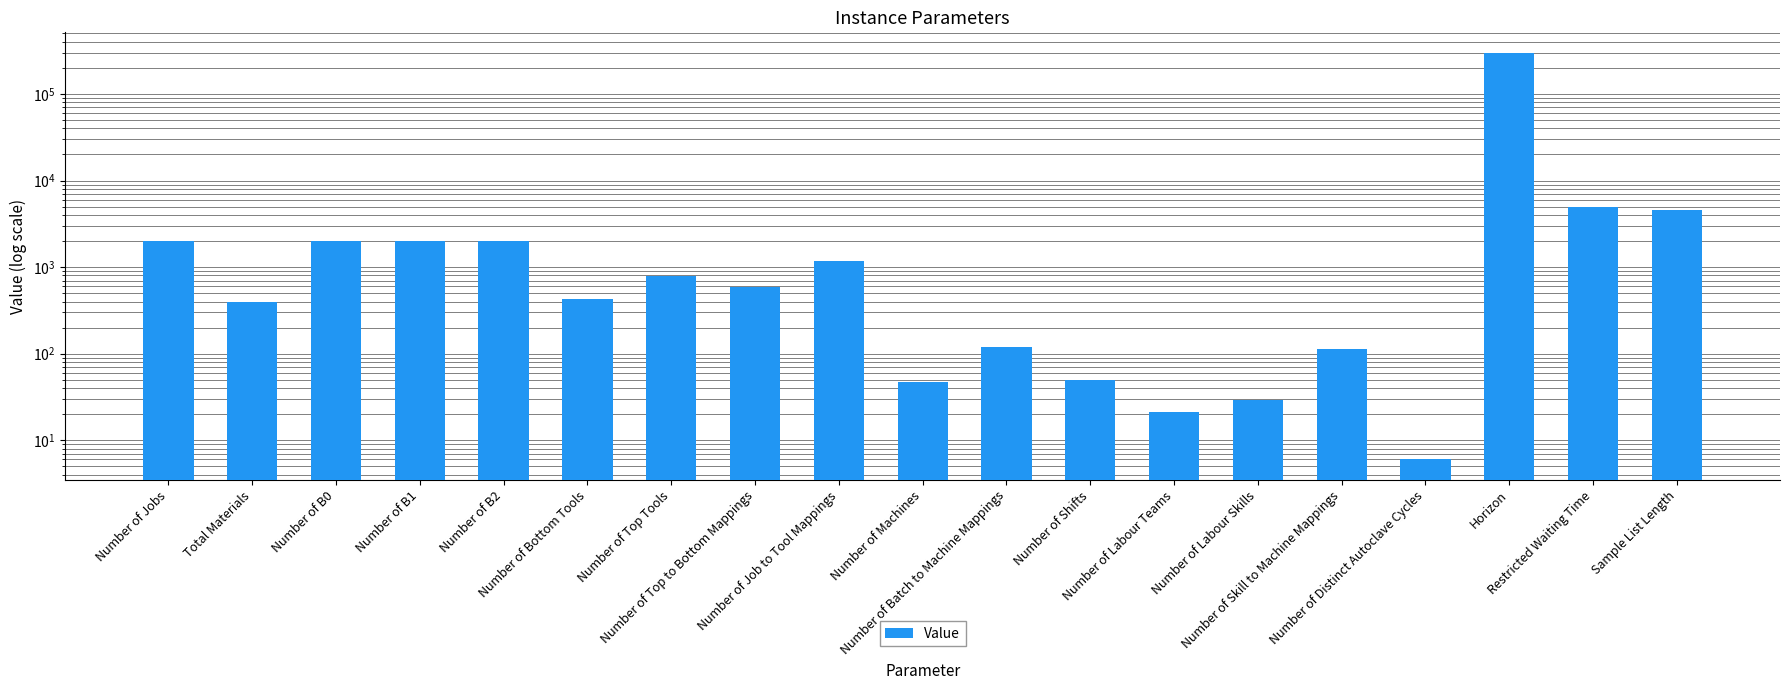

Which label corresponds to the smallest value in the chart?

Number of Distinct Autoclave Cycles